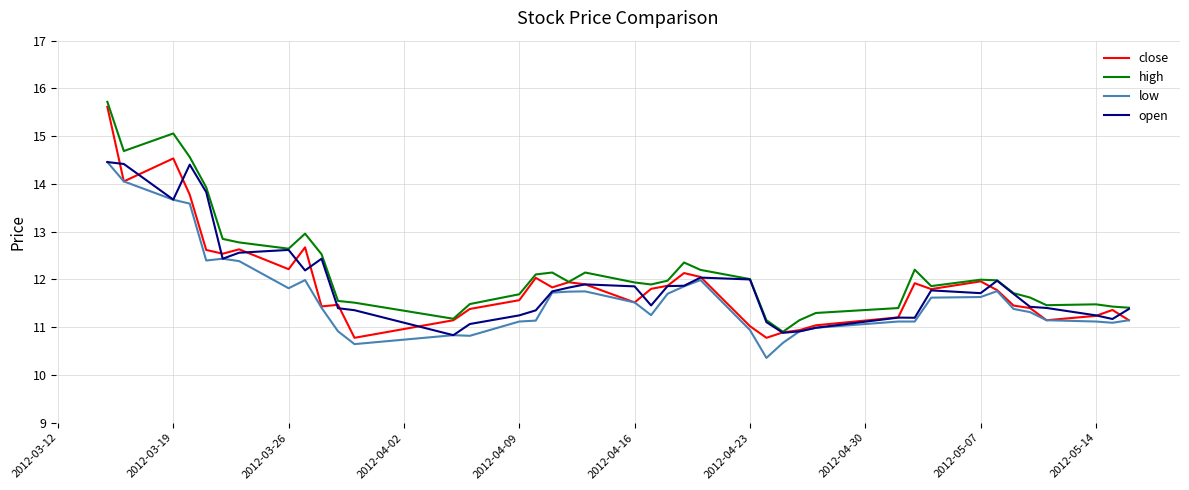

What is the maximum value shown in the chart?

15.7